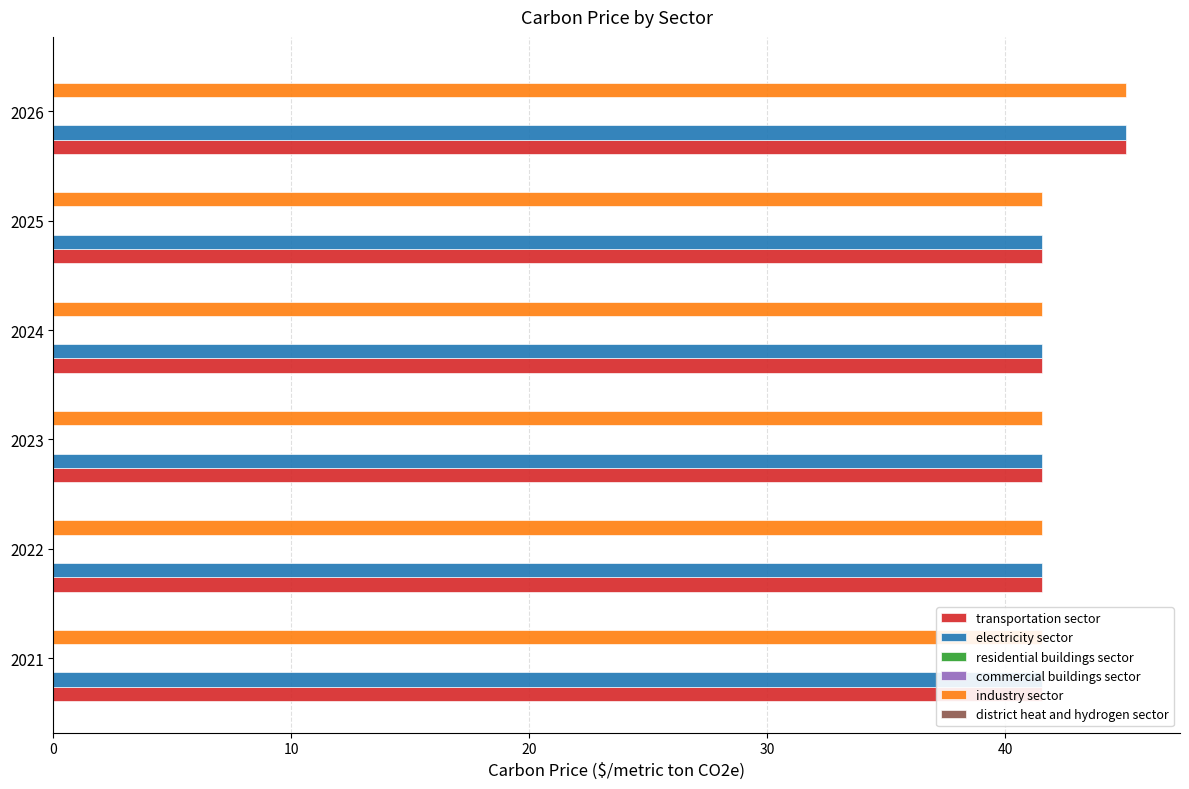

How many groups of bars are there?

6